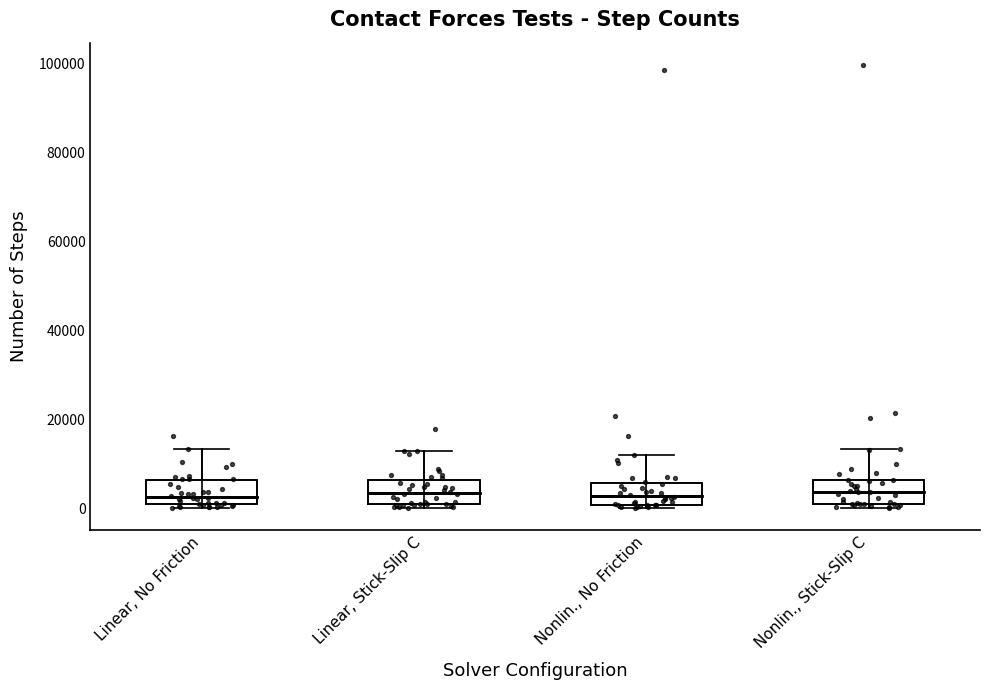

Reading left to right, read every box against the y-axis: the position of its median line, the range the box covers, and the ends of its whiskers. The values are not printed on the chart, so give them approximately, as read against the axis.

Linear, No Friction: median 2000, box 0 to 6000, whiskers 0 (just below the box's lower edge) to 14000
Linear, Stick-Slip C: median 4000, box 0 to 6000, whiskers 0 (just below the box's lower edge) to 14000
Nonlin., No Friction: median 2000, box 0 to 6000, whiskers 0 (just below the box's lower edge) to 12000
Nonlin., Stick-Slip C: median 4000, box 2000 to 6000, whiskers 0 to 14000